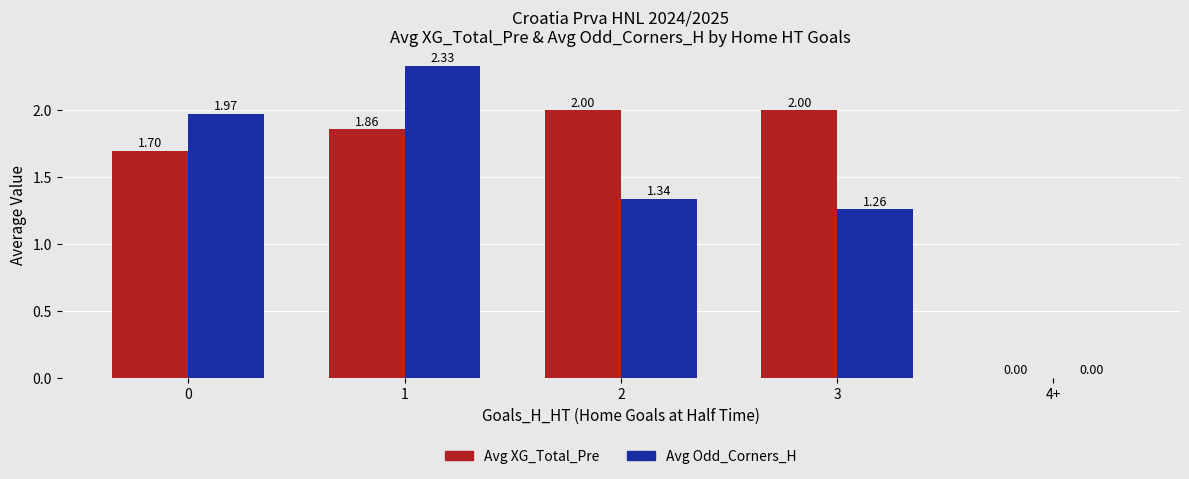

How many values in Avg Odd_Corners_H are above zero?

4